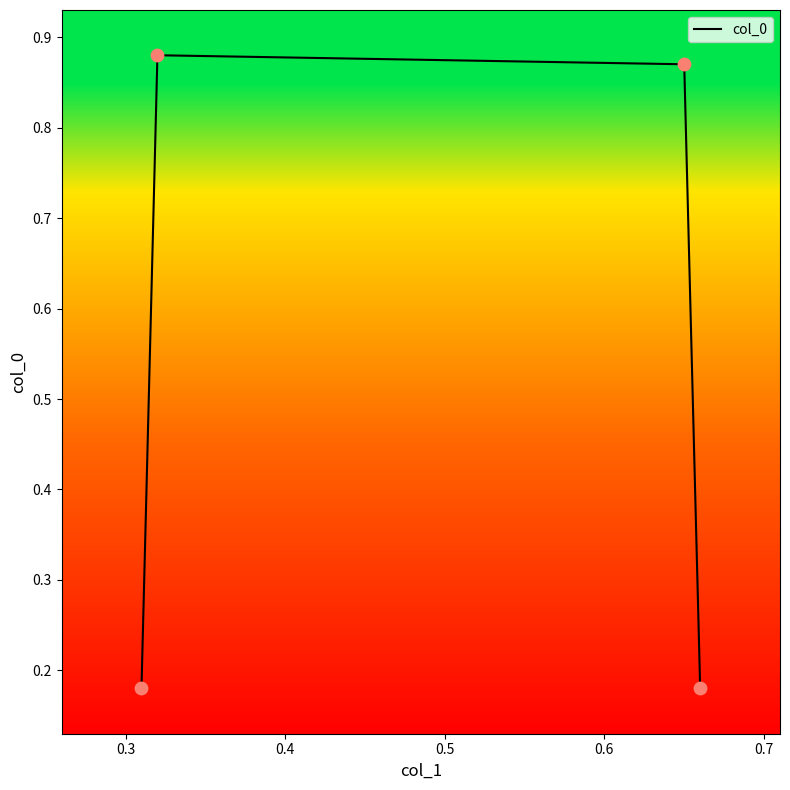

How many values are between 0 and 1?

4